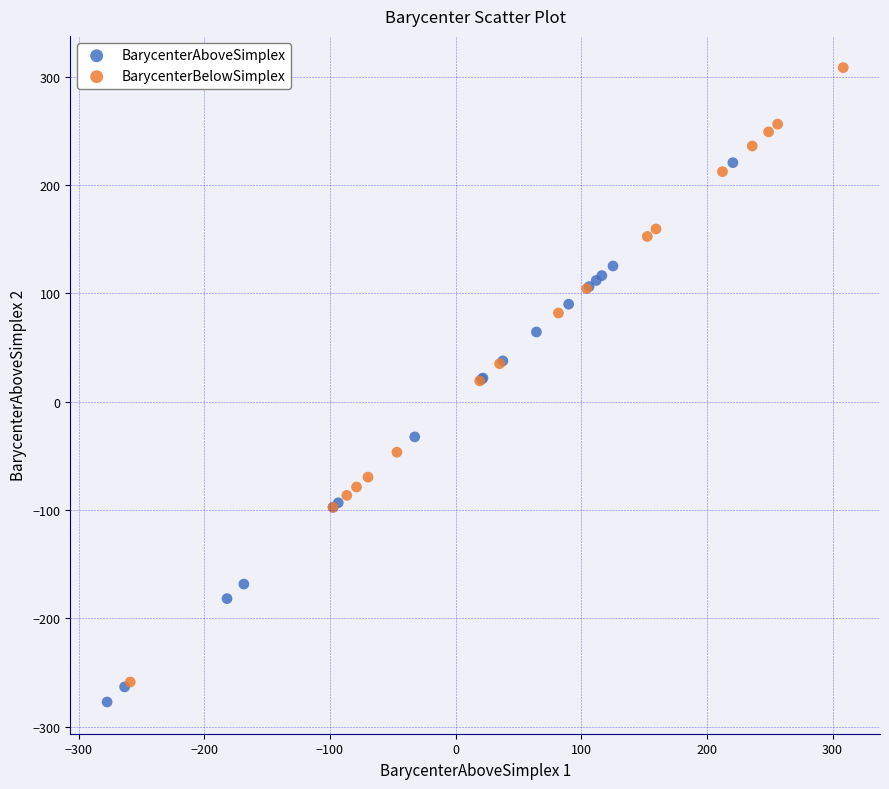

Which series contains the highest Y value?

BarycenterBelowSimplex